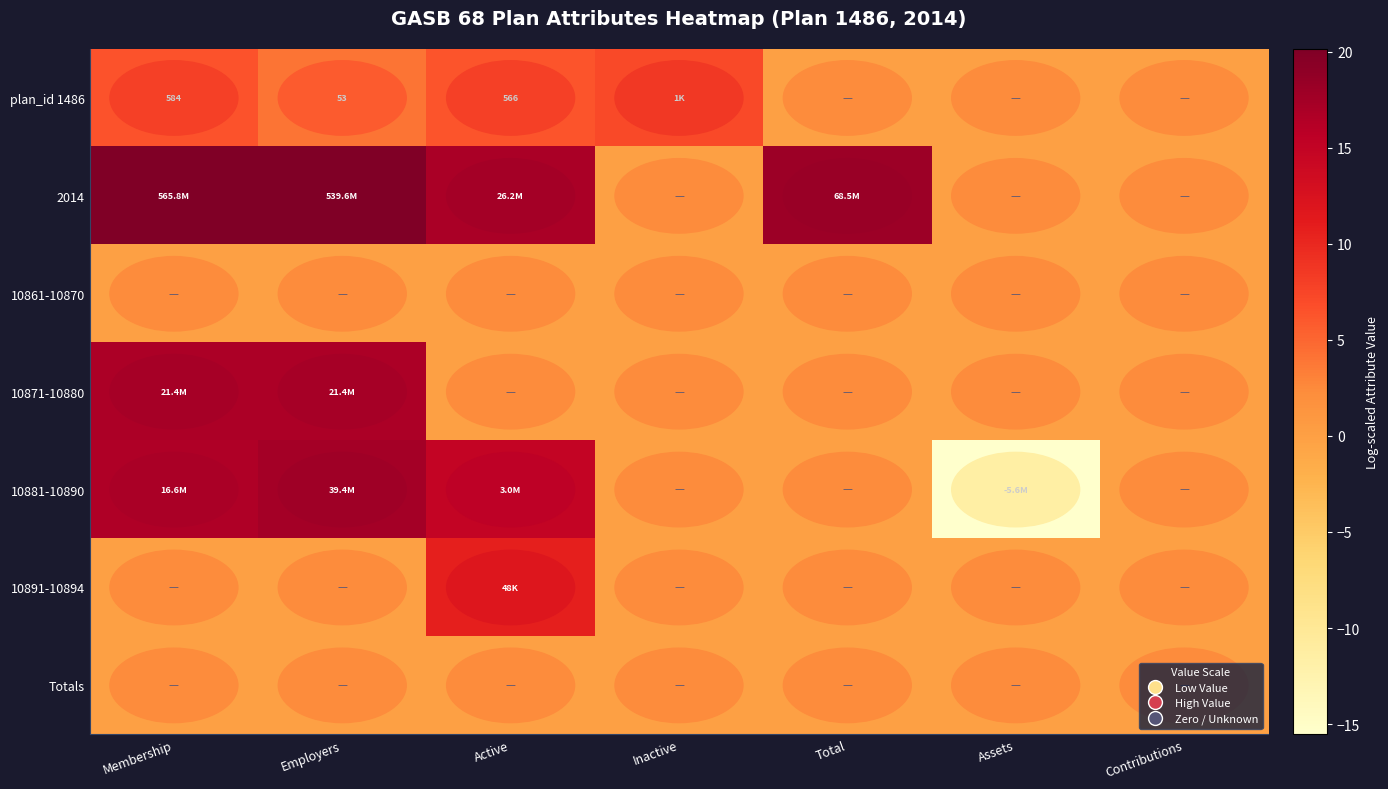

Which series has the largest range (max minus min)?

10881-10890